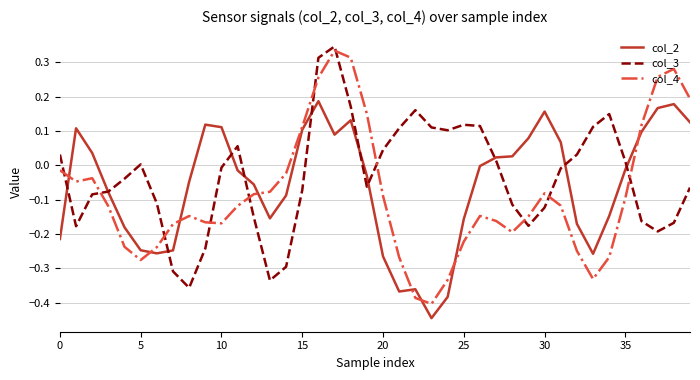

True or false: col_3 and col_4 intersect in this chart.

True